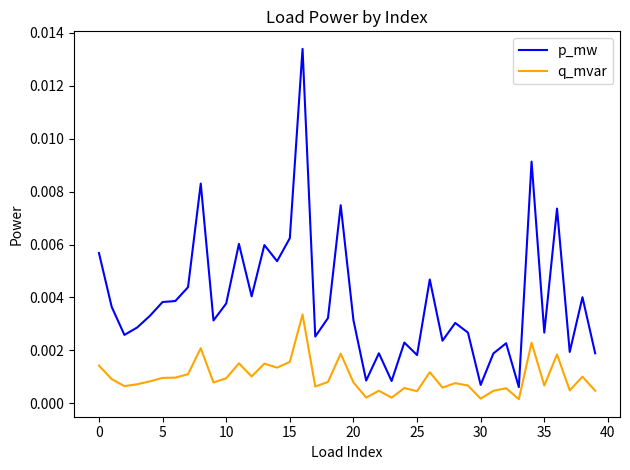

True or false: q_mvar and p_mw cross at least once.

False